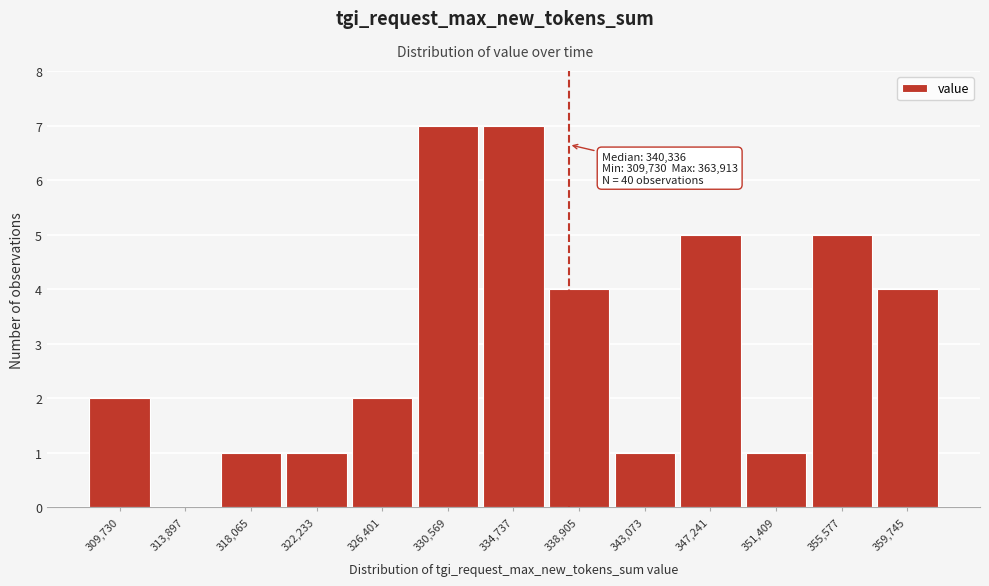

Reading left to right, extract all data points from this chart.

309,730=2	313,897=0	318,065=1	322,233=1	326,401=2	330,569=7	334,737=7	338,905=4	343,073=1	347,241=5	351,409=1	355,577=5	359,745=4